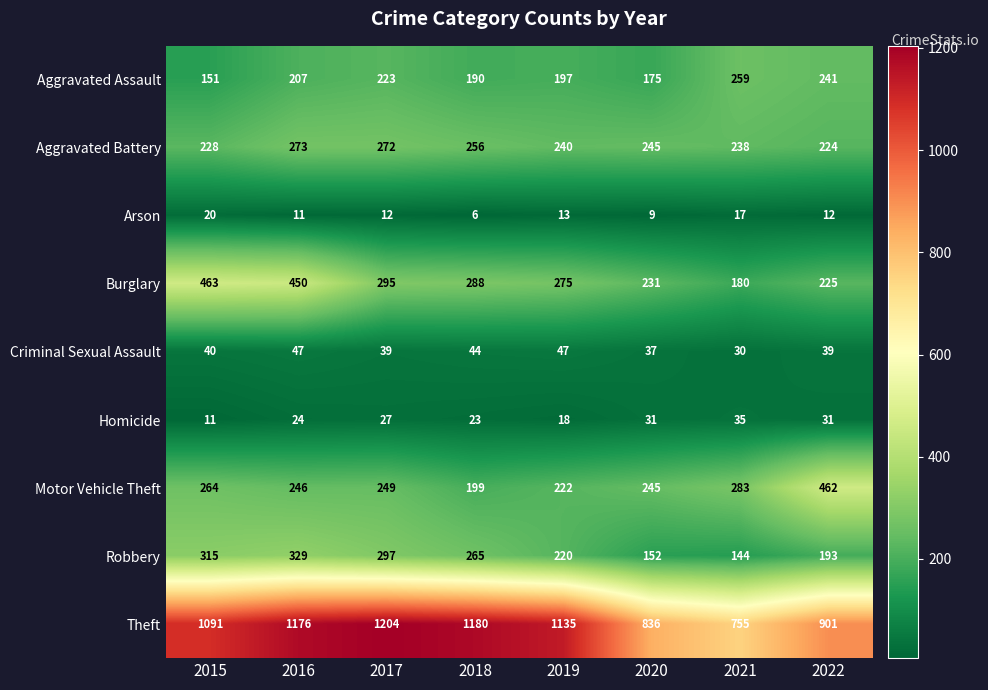

Is it true that Motor Vehicle Theft equals 413 at 2017?

False